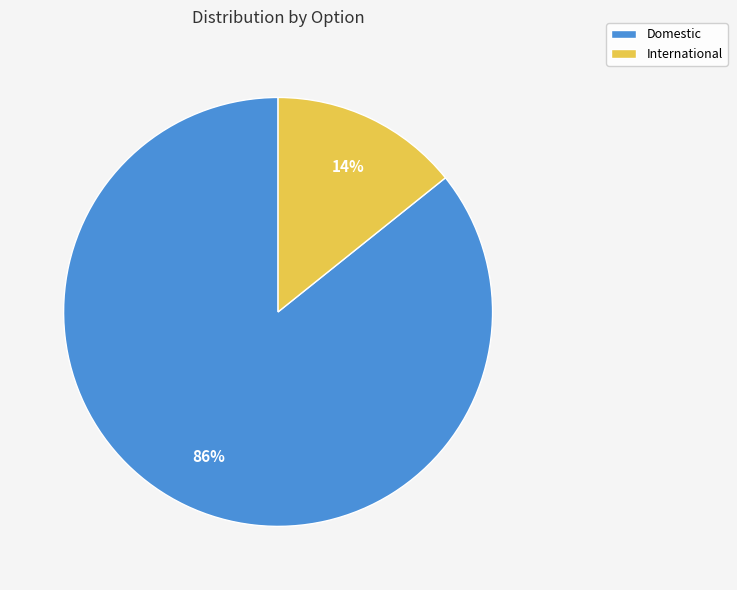

True or false: Domestic accounts for 86% of the total.

True